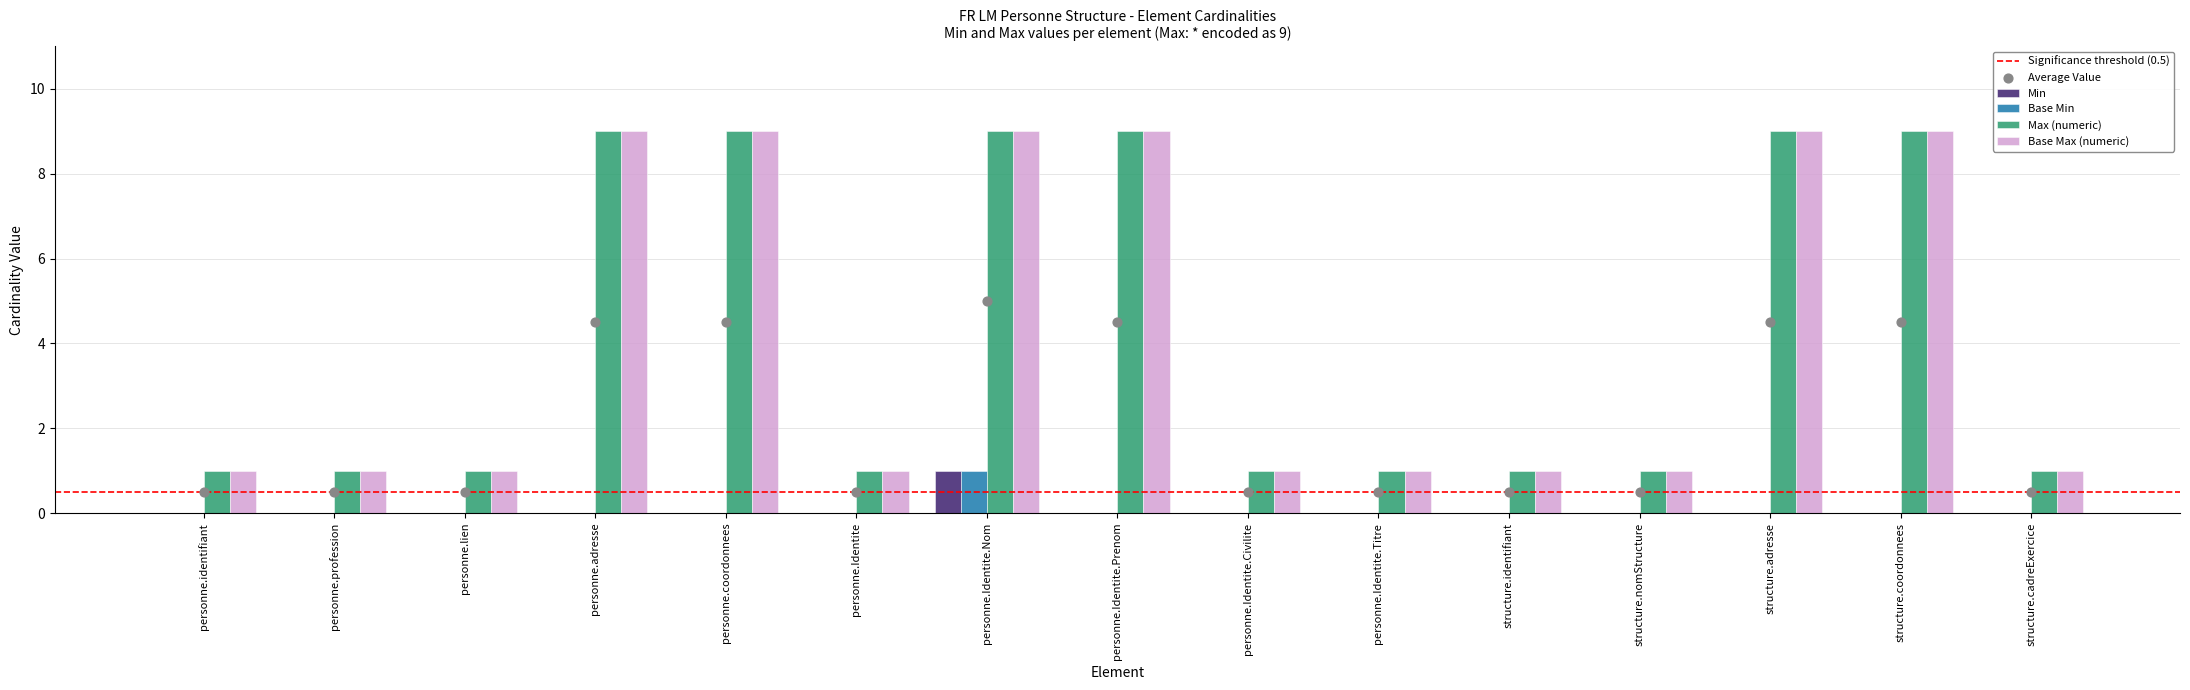

Which series has the largest total across all categories?

Max (numeric)